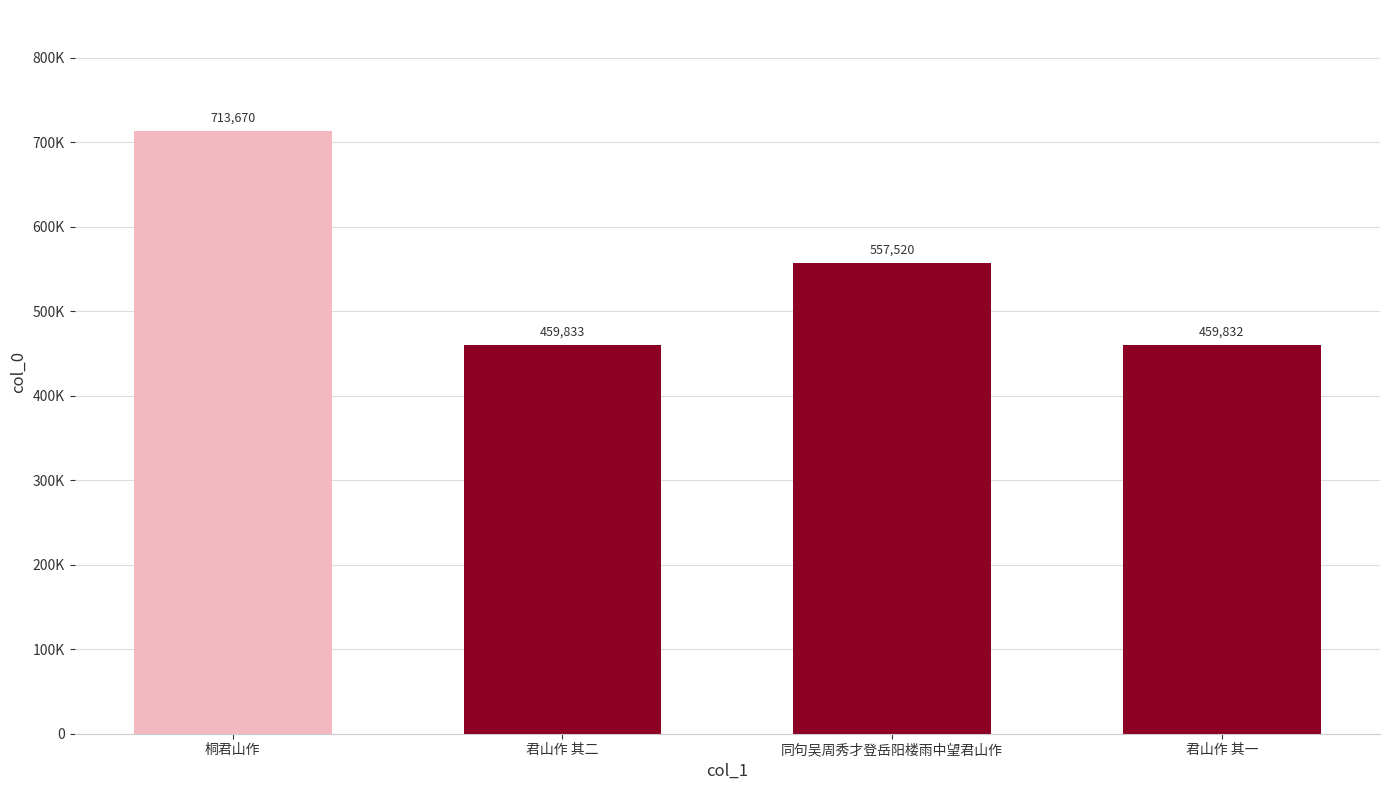

Are the bars horizontal?

No